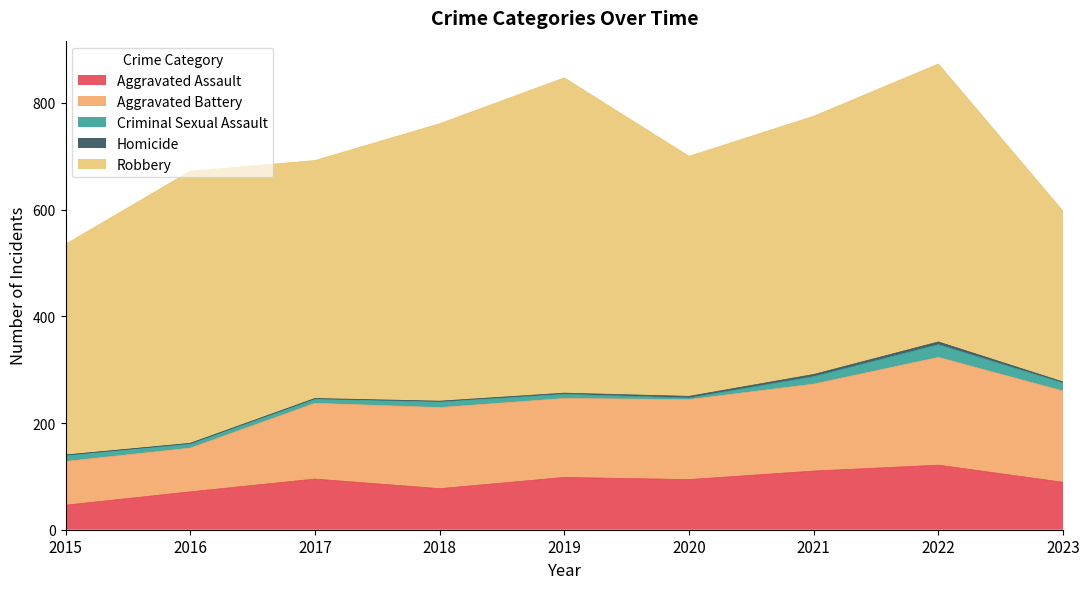

Is the value of Criminal Sexual Assault at 2018 greater than the value of Aggravated Battery at 2020?

No